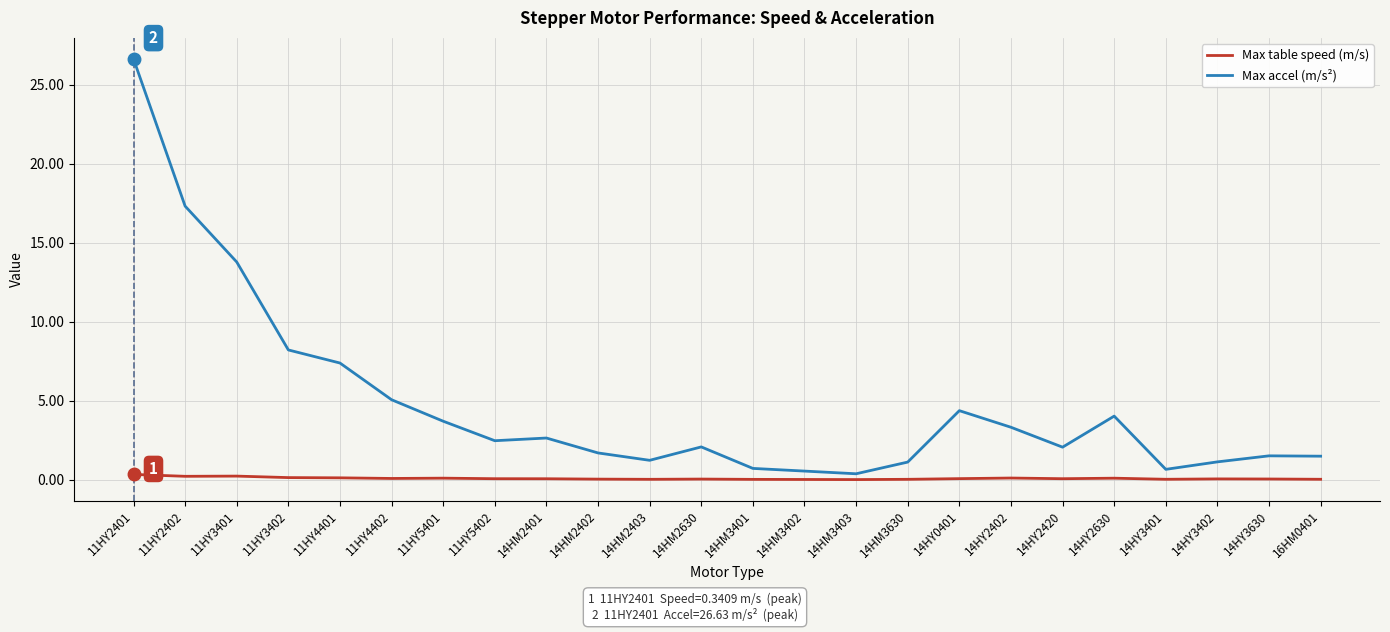

At 16HM0401, list the series in order from largest to smallest.

Max accel (m/s²), Max table speed (m/s)